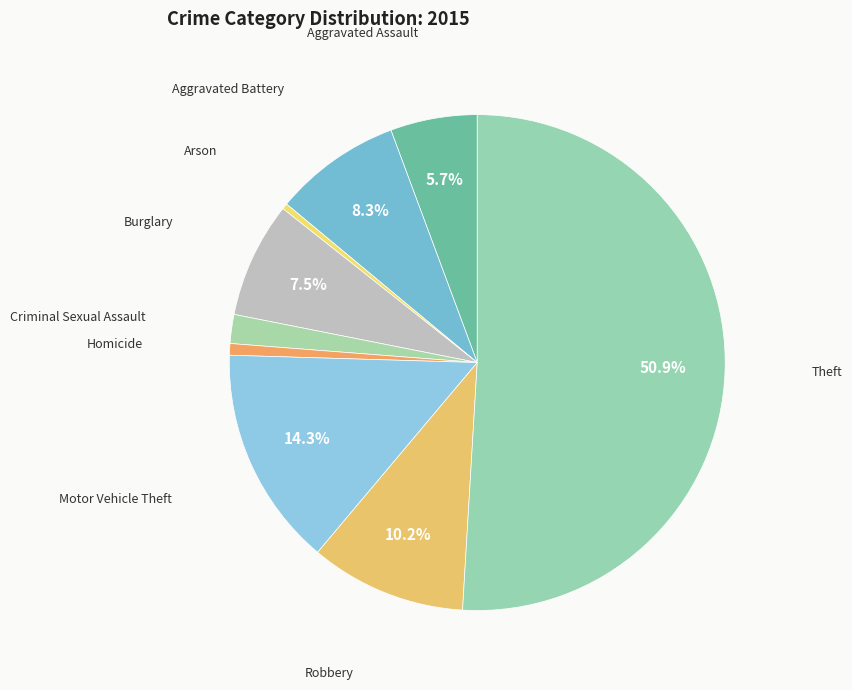

How much of the chart is everything except Motor Vehicle Theft?

85.7%